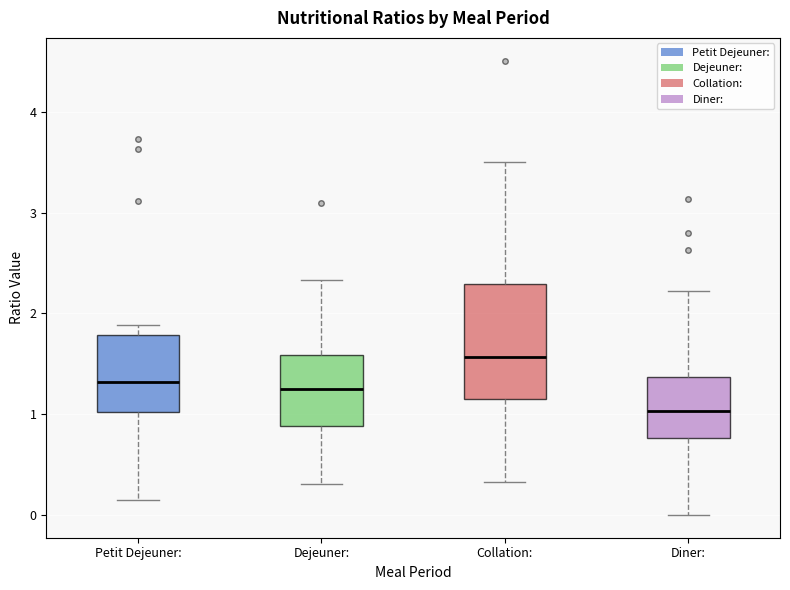

Where does the lower whisker of the box for Petit Dejeuner: end on the y-axis? The values are not printed on the chart, so give them approximately, as read against the axis.

0.1